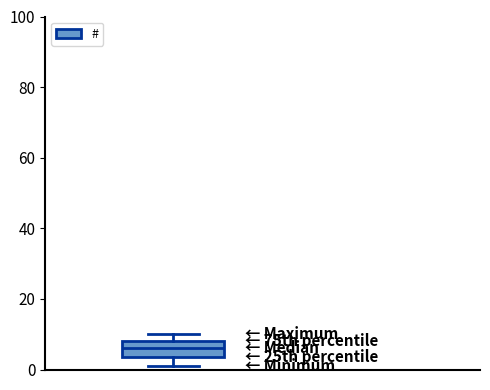

Transcribe this box plot: give where the median line is, the range the box spans, and where the two whiskers end, as read against the y-axis. The values are not printed on the chart, so give them approximately, as read against the axis.

median 6, box 4 to 8, whiskers 2 to 10